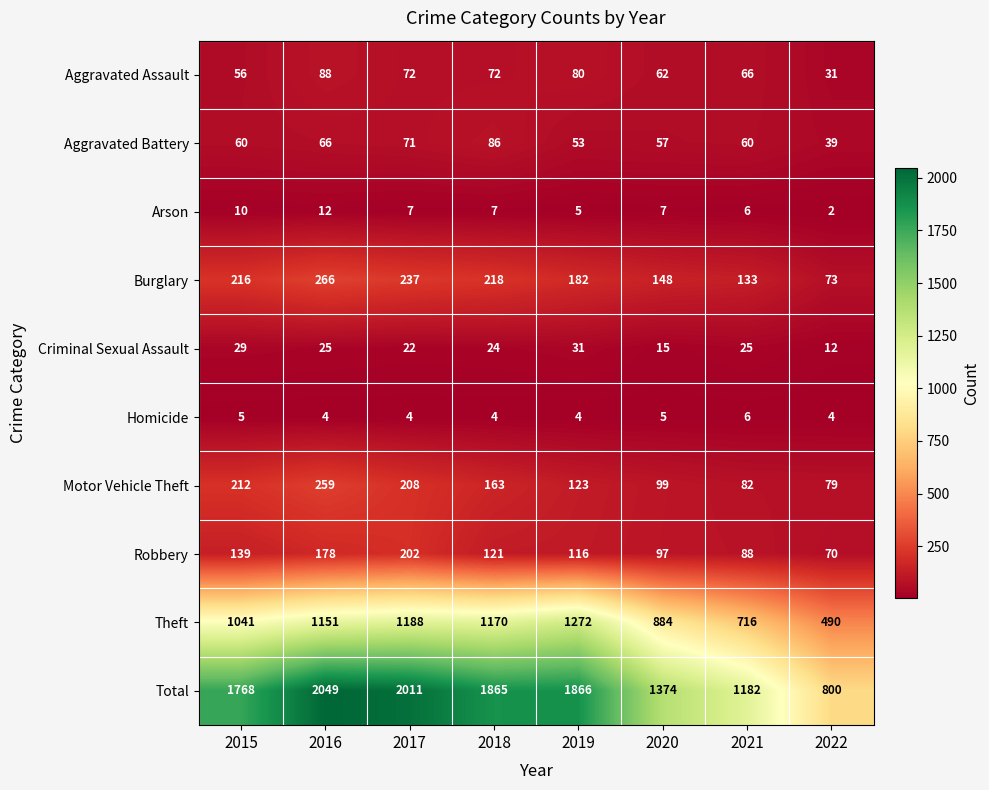

What is the greatest value displayed?

2049